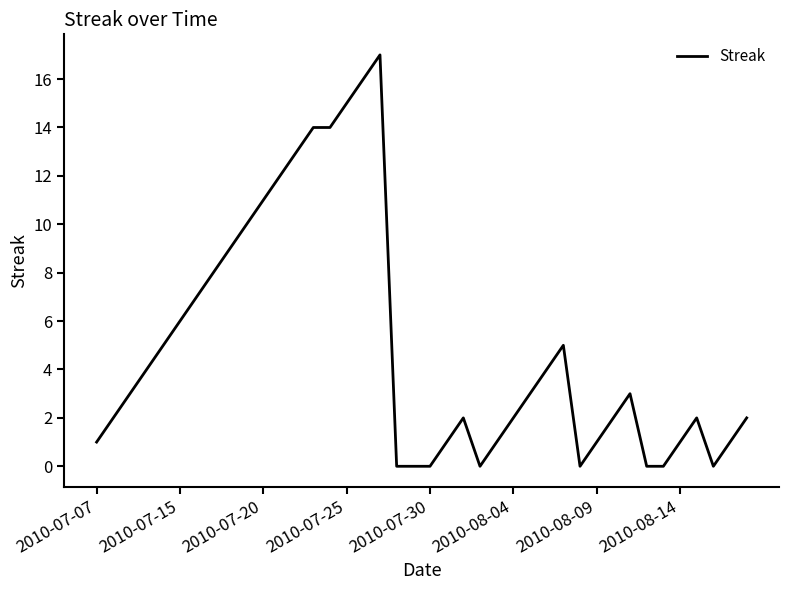

How many lines are shown in the chart?

1